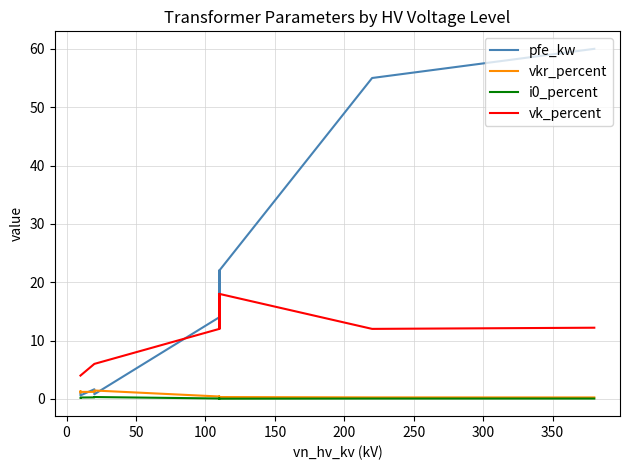

True or false: vk_percent and vkr_percent intersect in this chart.

False